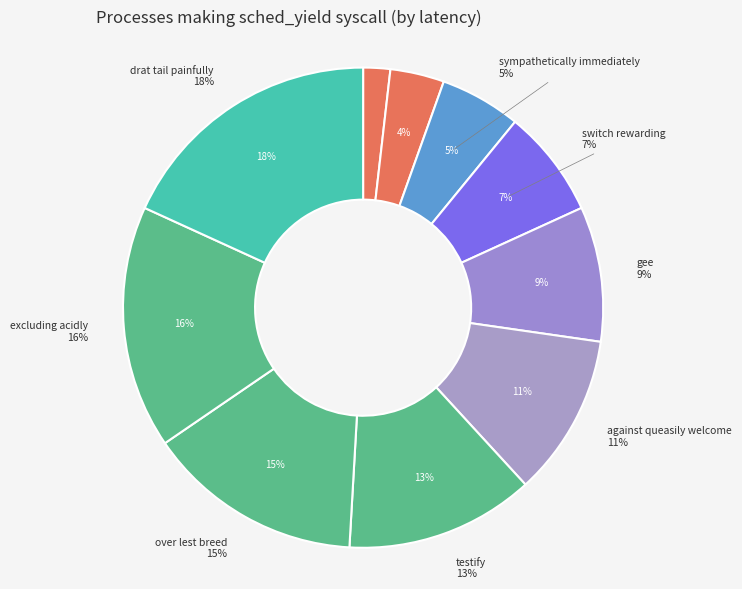

Approximately how many times larger is the value at against queasily welcome compared to drat tail painfully?

0.6